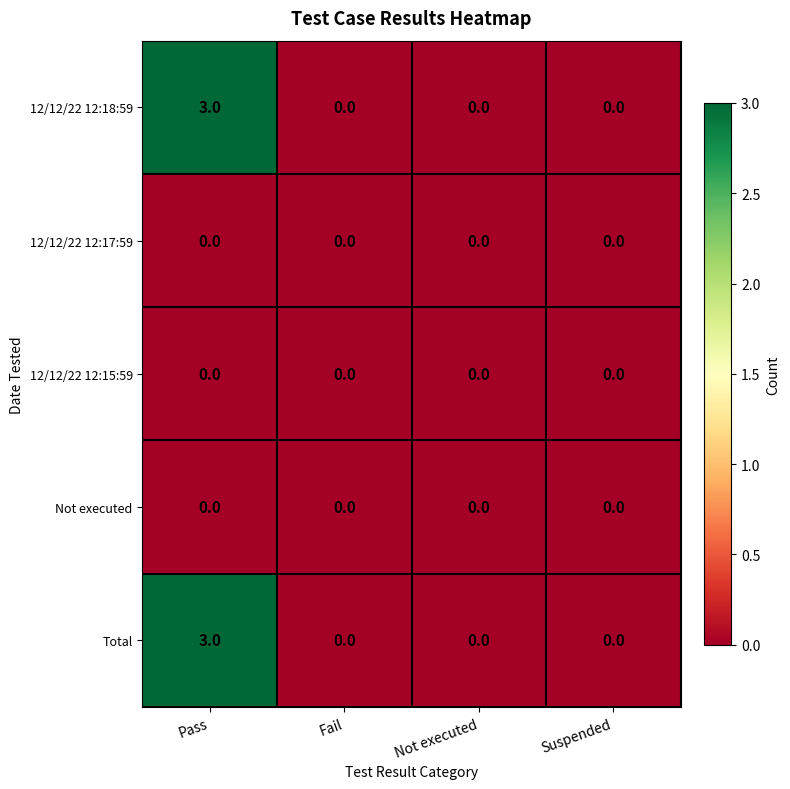

What value does the Total series have at Pass?

3